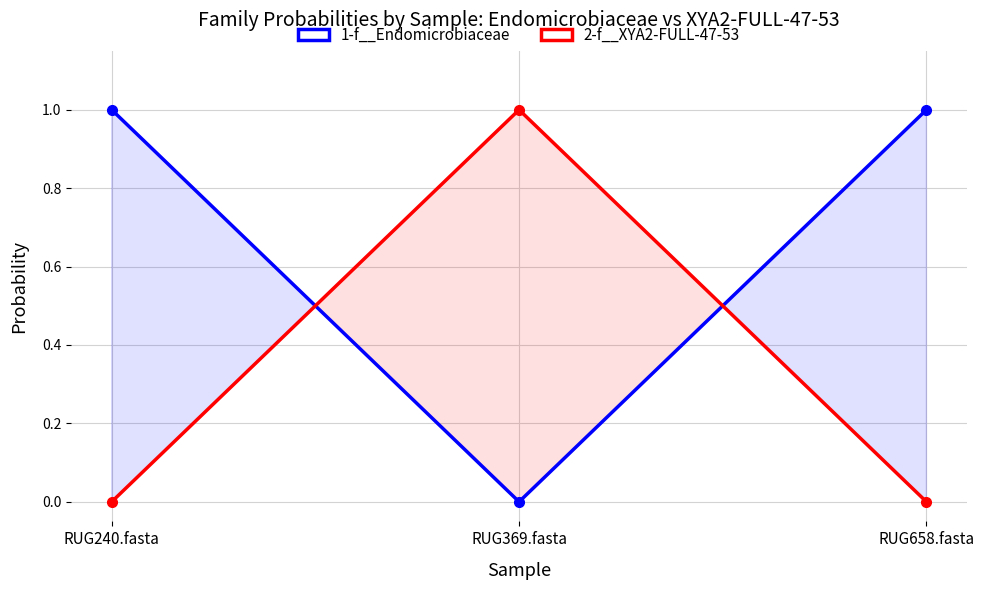

Is it true that 1-f__Endomicrobiaceae equals 1.0 at RUG240.fasta?

True